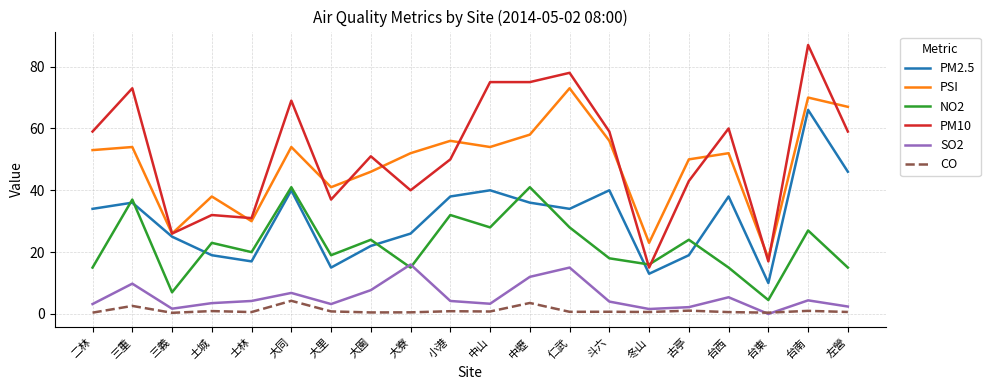

How many lines are shown in the chart?

6